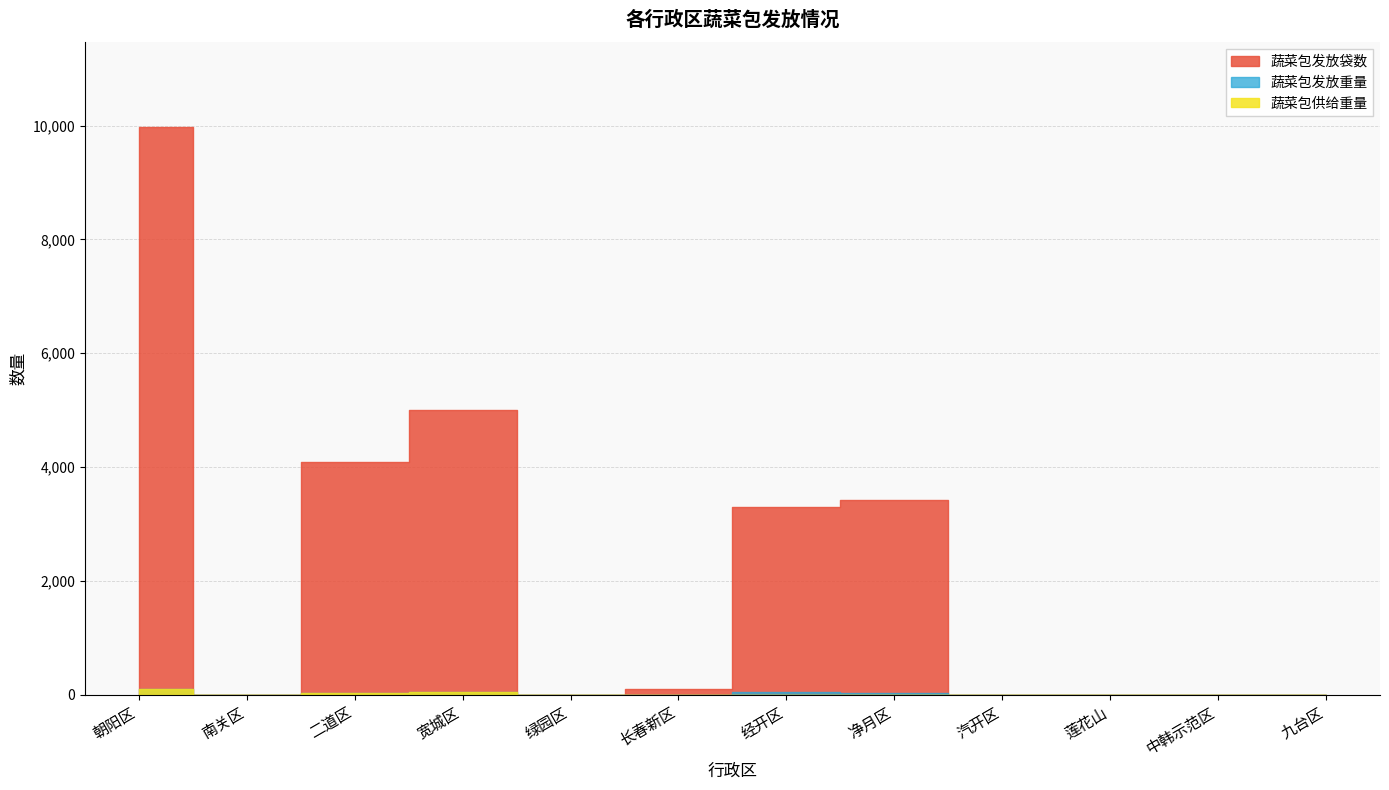

Where is the first local minimum for 蔬菜包供给重量?

南关区